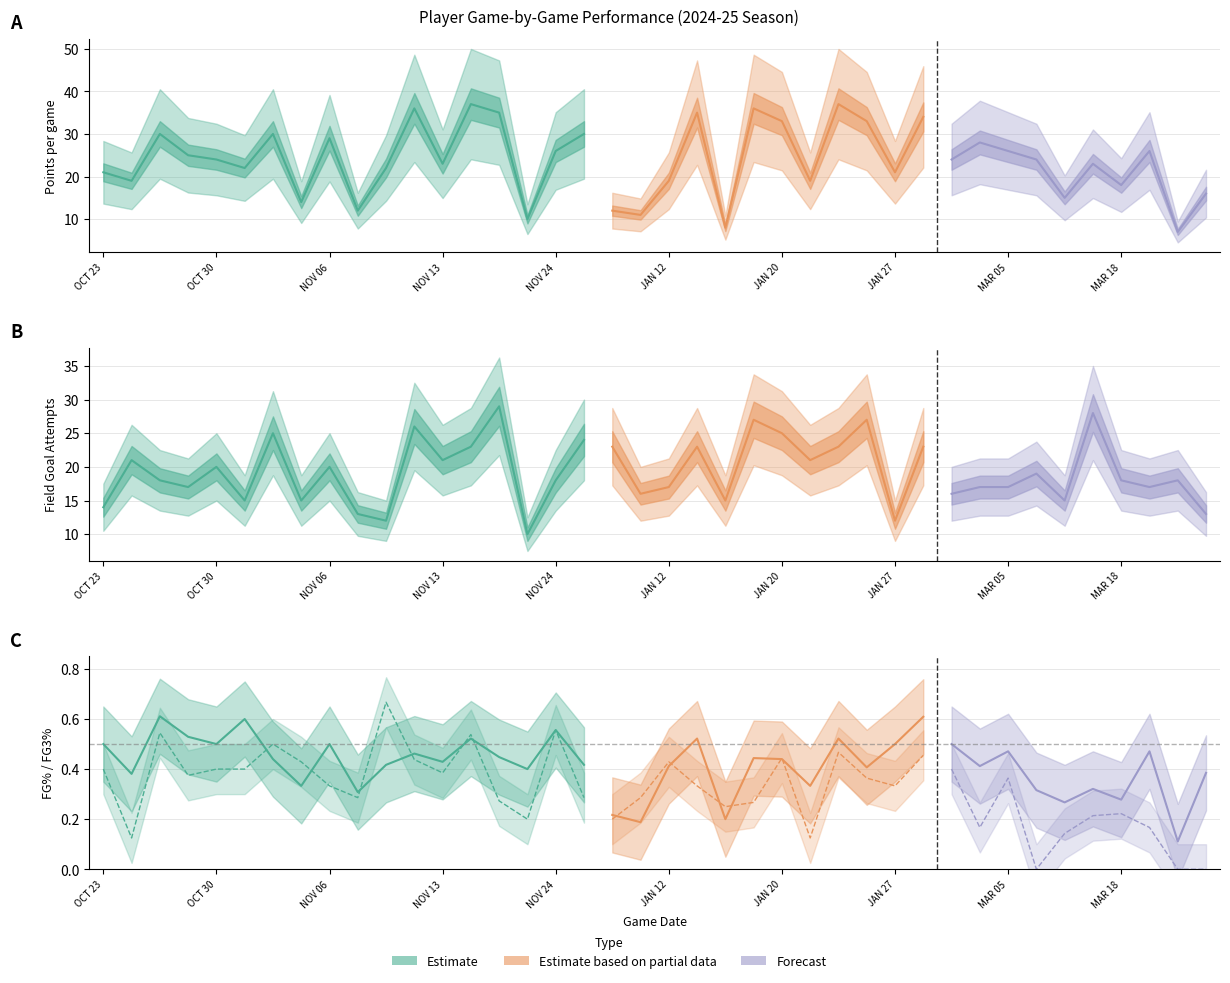

What is the total value across all series at JAN 22?

75.5